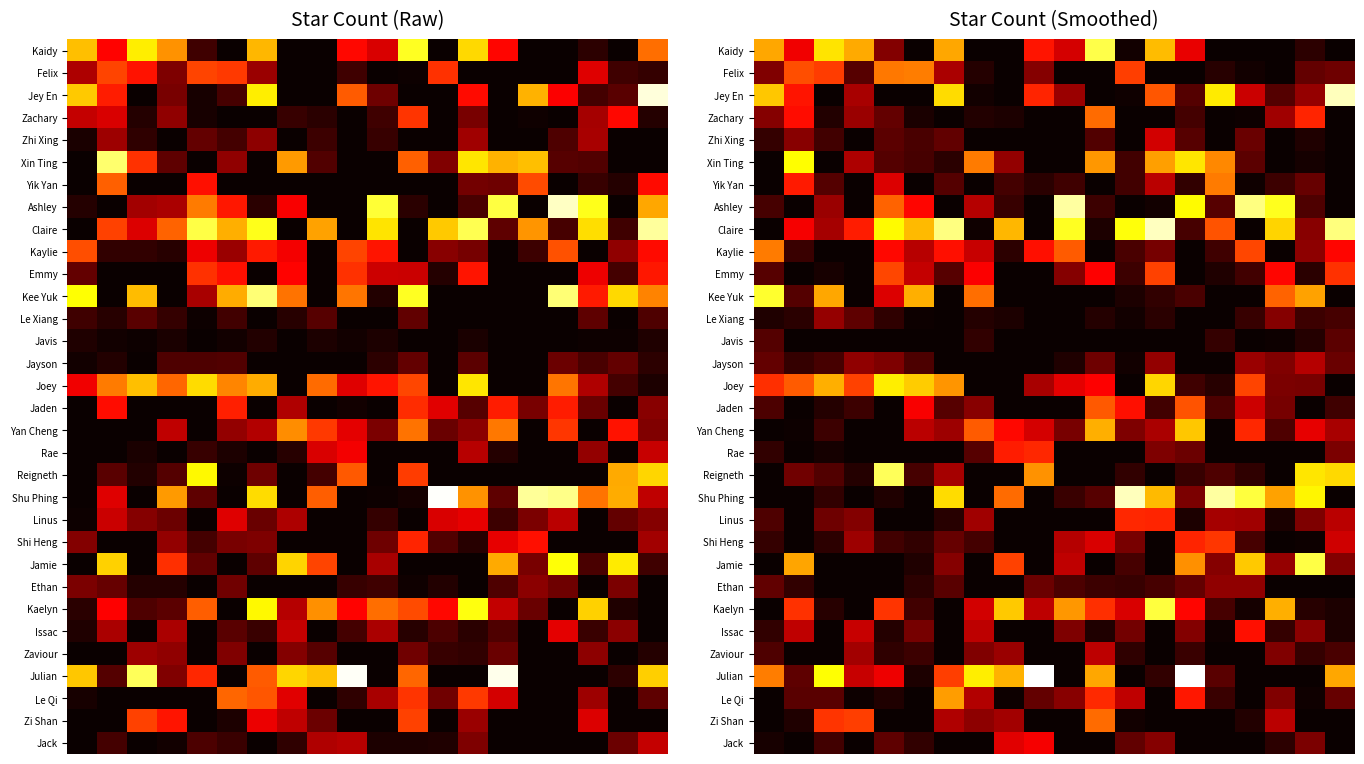

At which category is the sum across all series the highest?

13